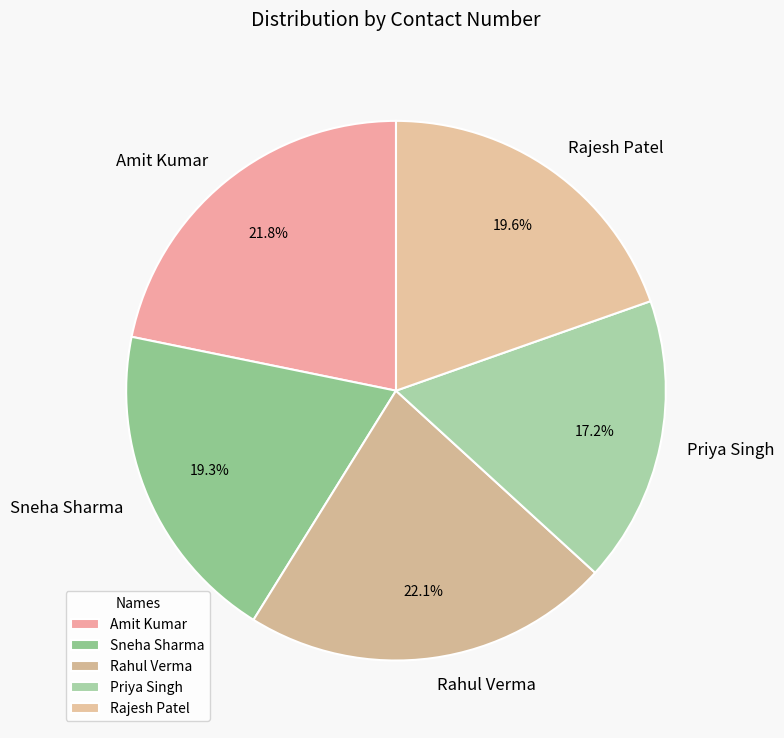

How many slices are in this pie chart?

5